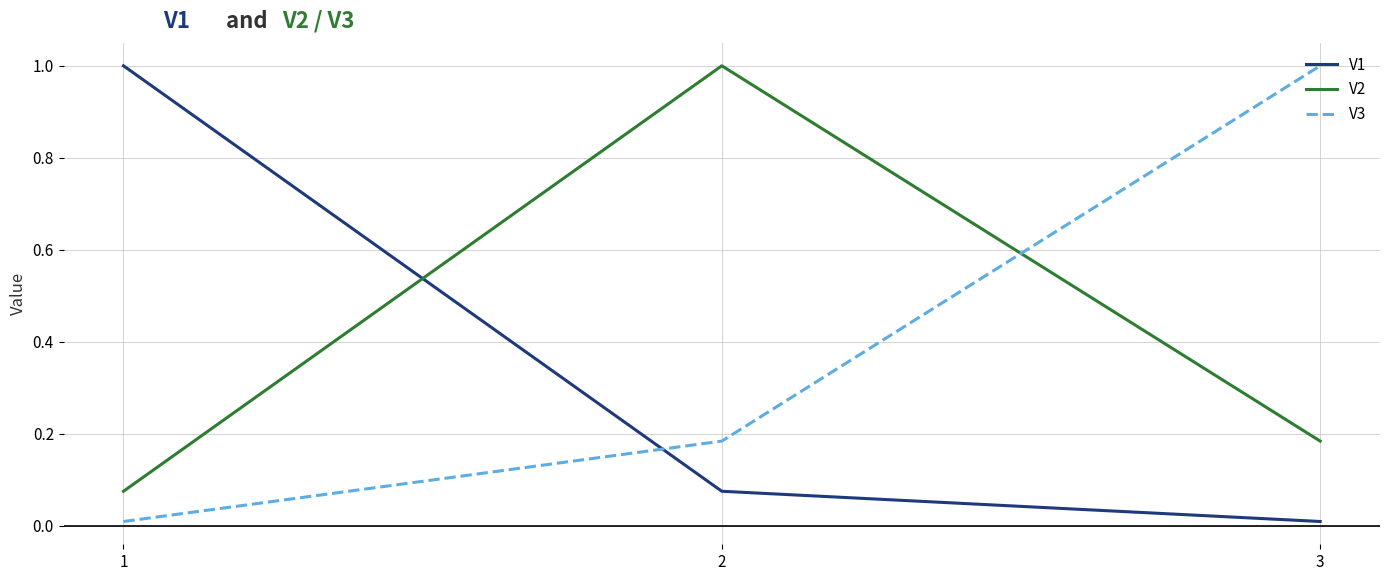

Is the value of V2 at 3 greater than the value of V3 at 1?

Yes